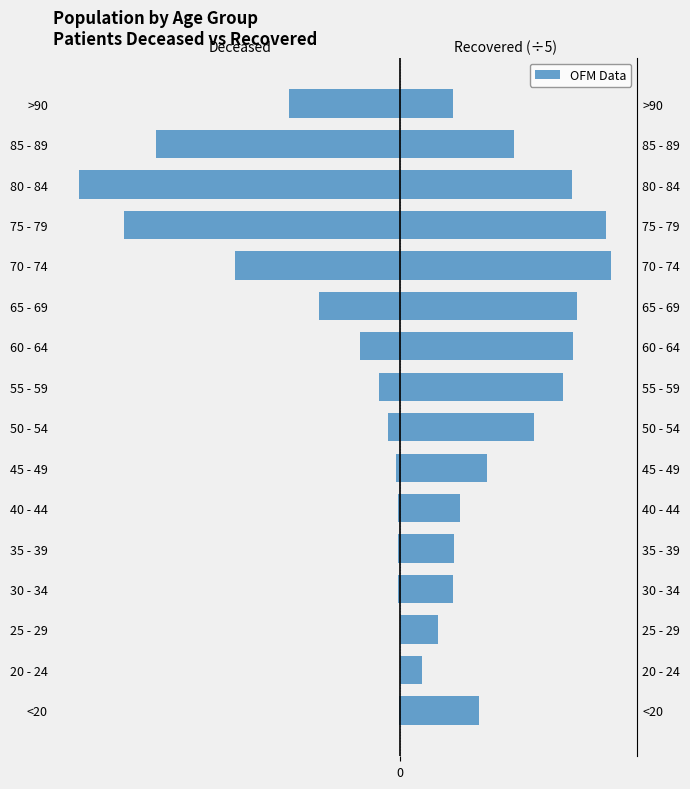

True or false: patients_recovered has a value of 354.0 at 25 - 29.

True